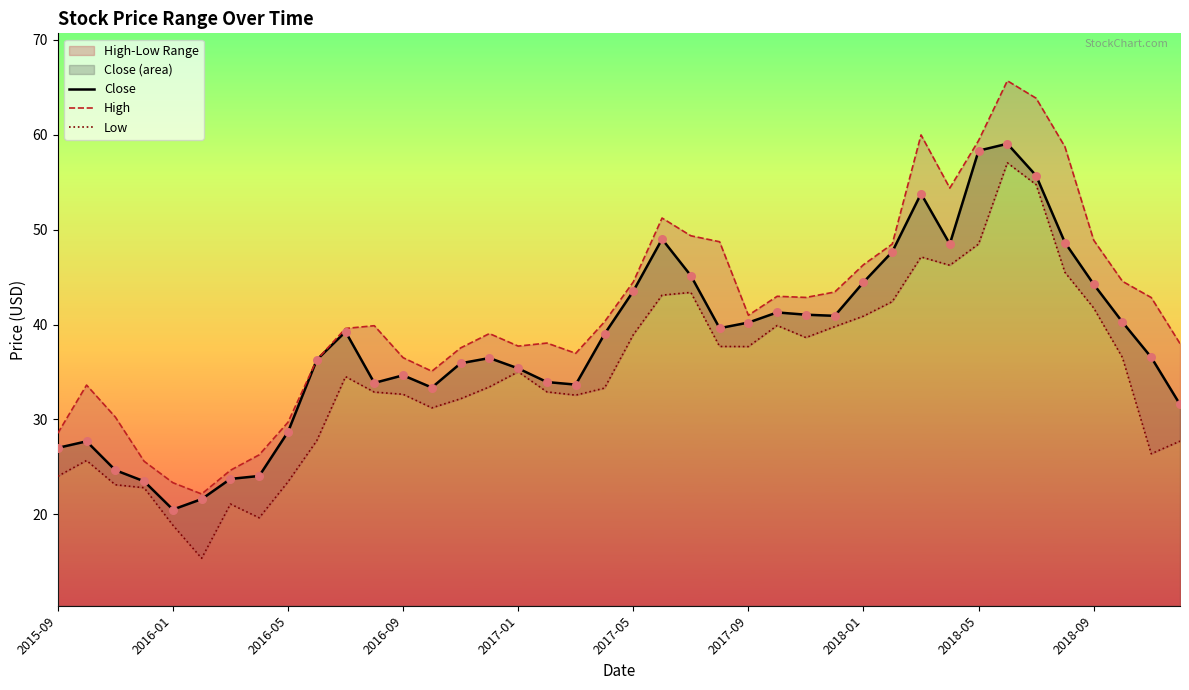

Which series has the widest spread of Y values?

High